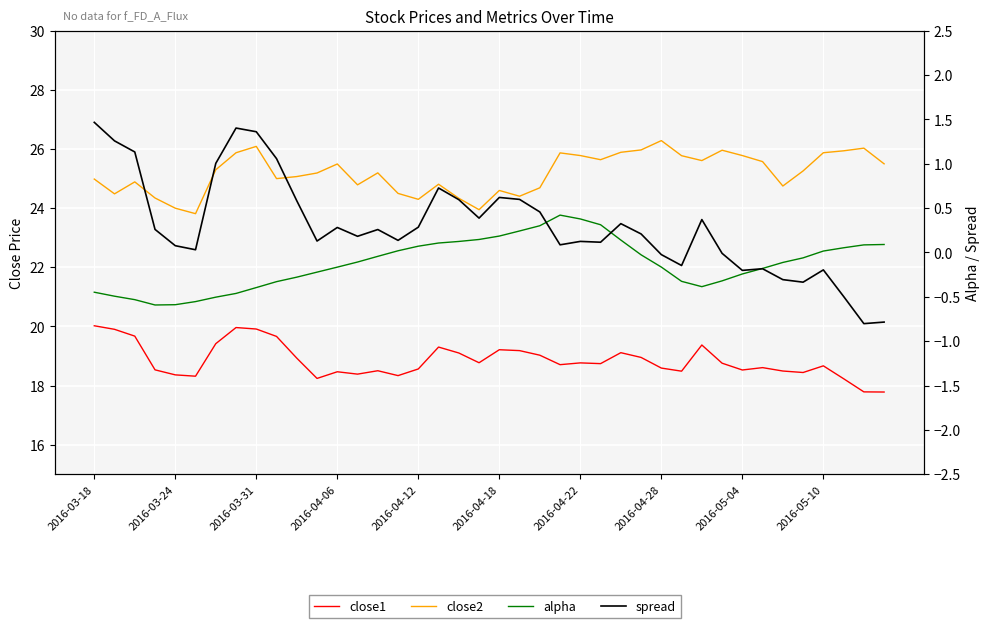

Is it true that close1 equals 6.5 at 2016-03-18?

False